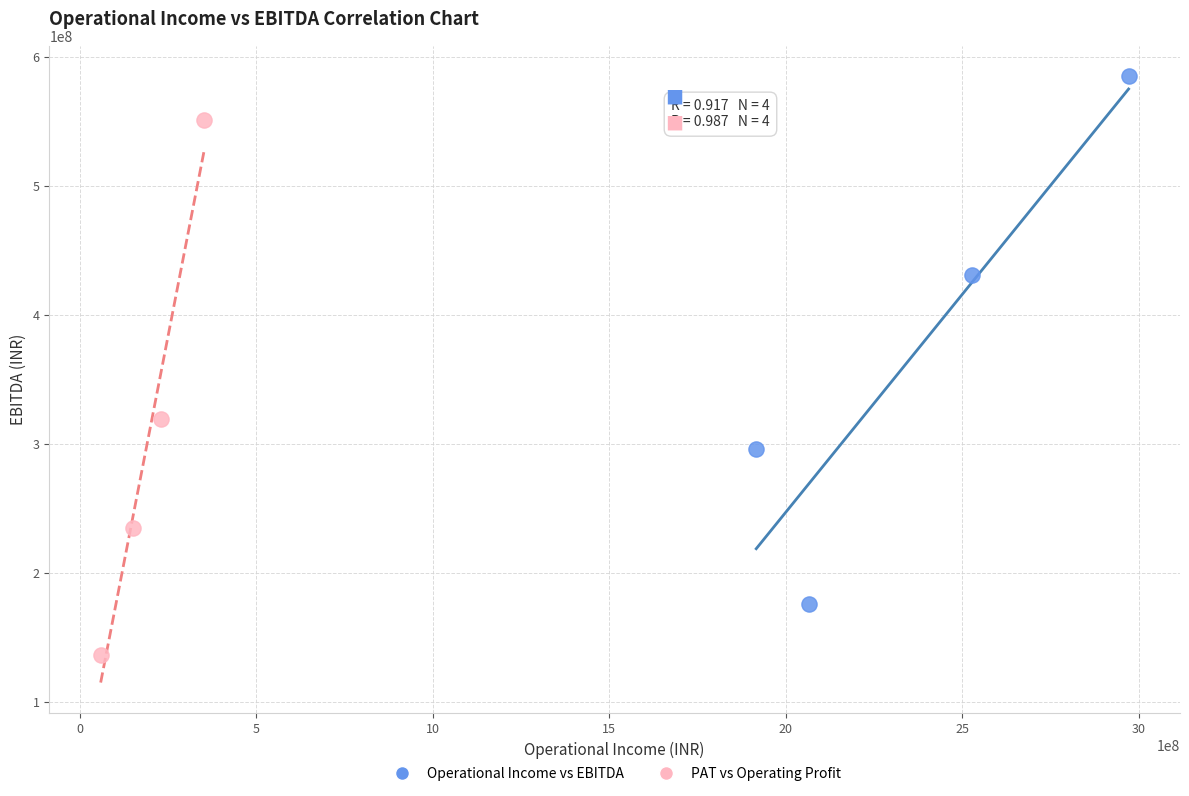

Which series has the largest Y range (max minus min)?

PAT vs Operating Profit